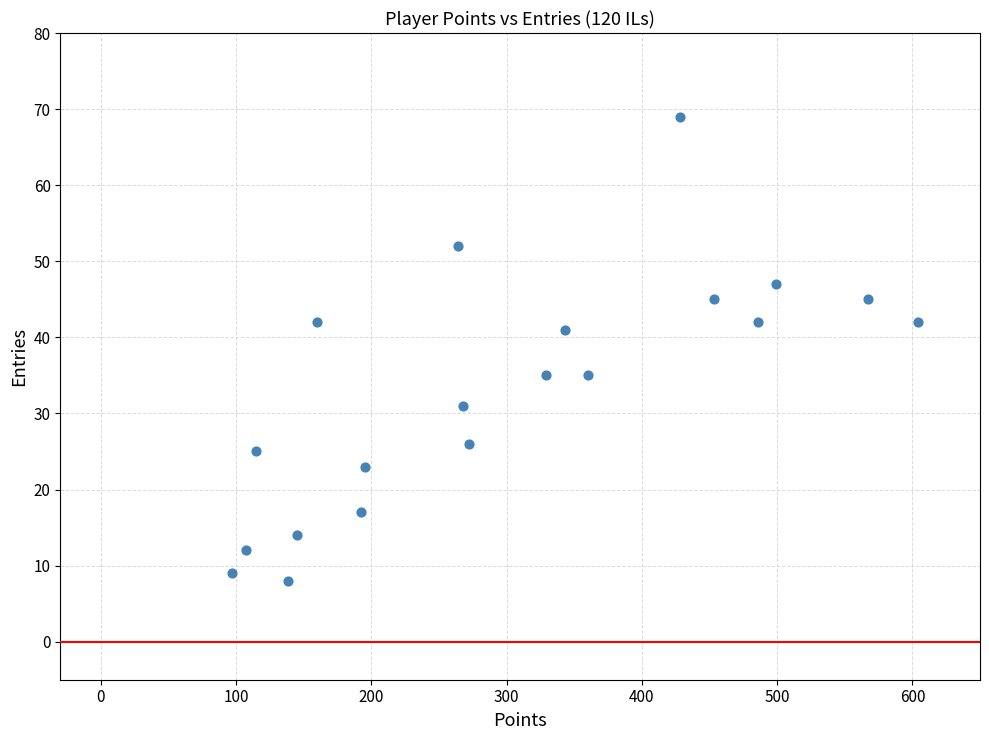

What is the range of X values (max minus min)?

507